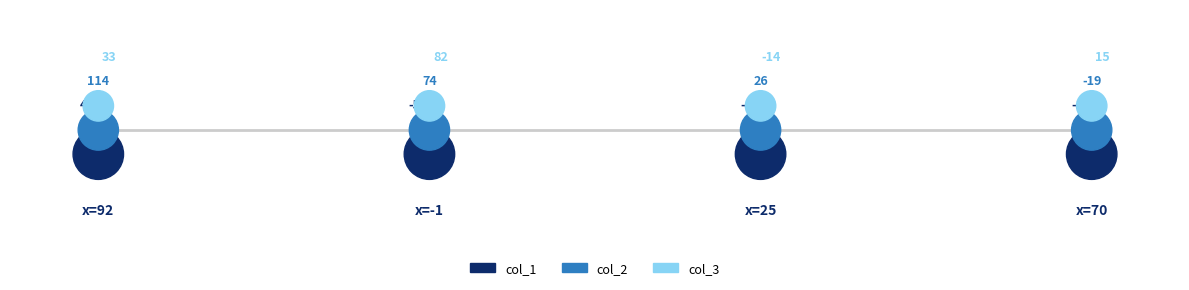

Which series contains the highest Y value?

col_3